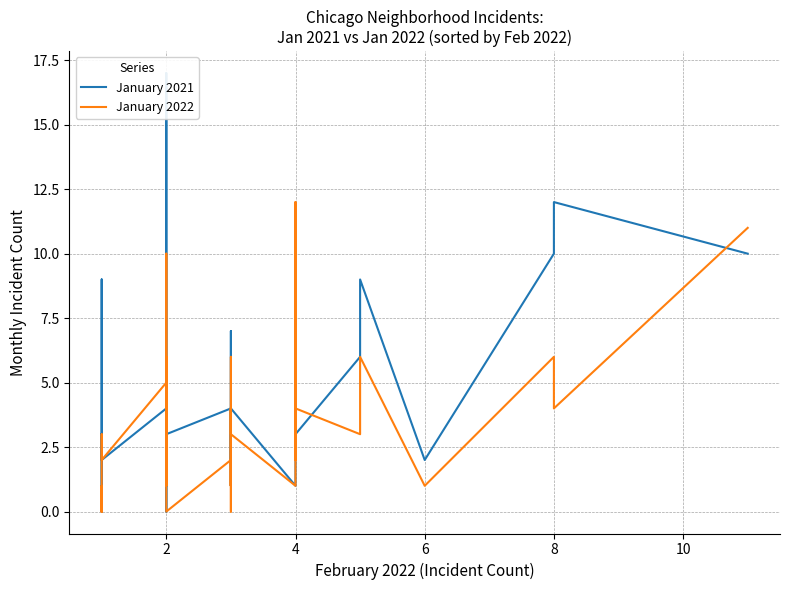

What is the difference between the maximum and minimum values in the January 2021 series?

17